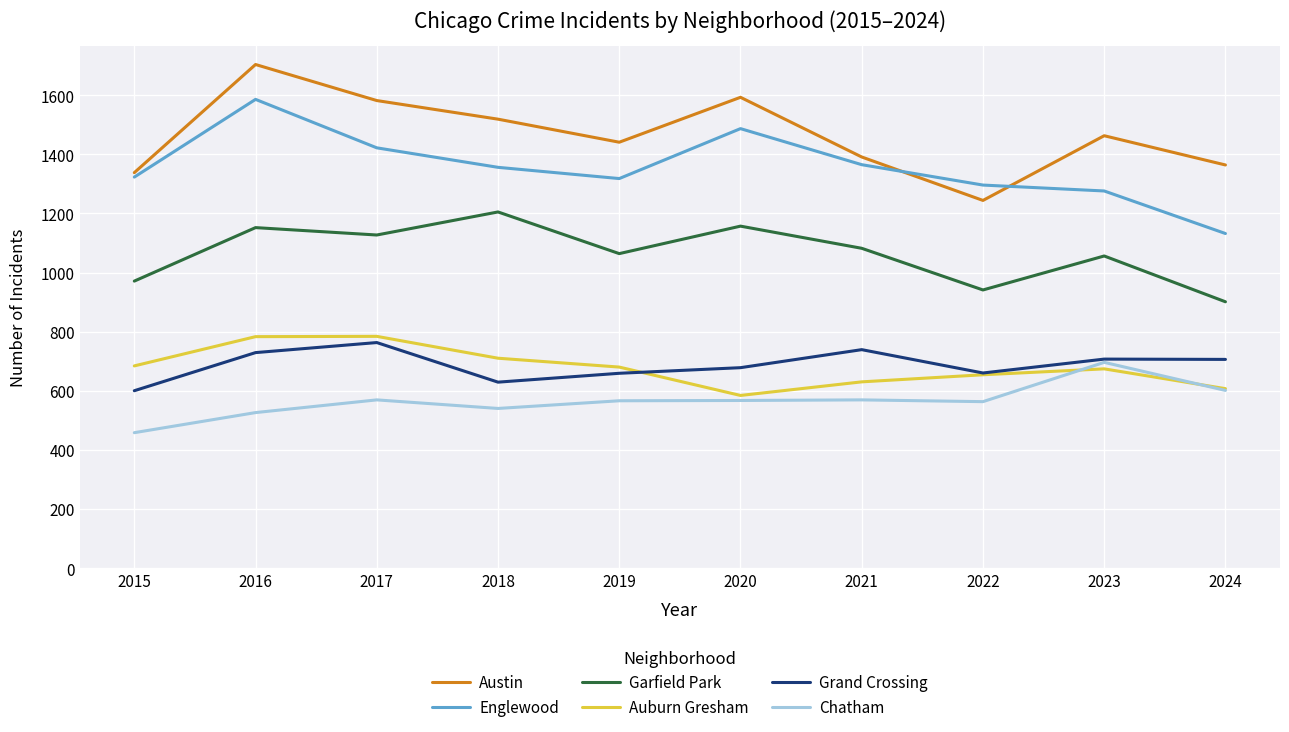

How many distinct data groups are displayed?

6